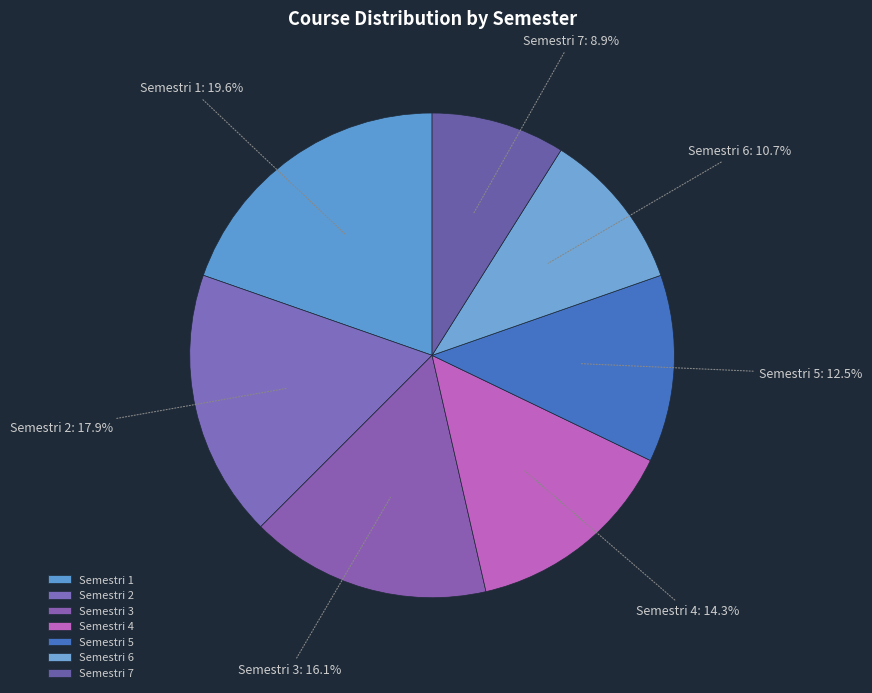

Count the number of slices in the pie.

7